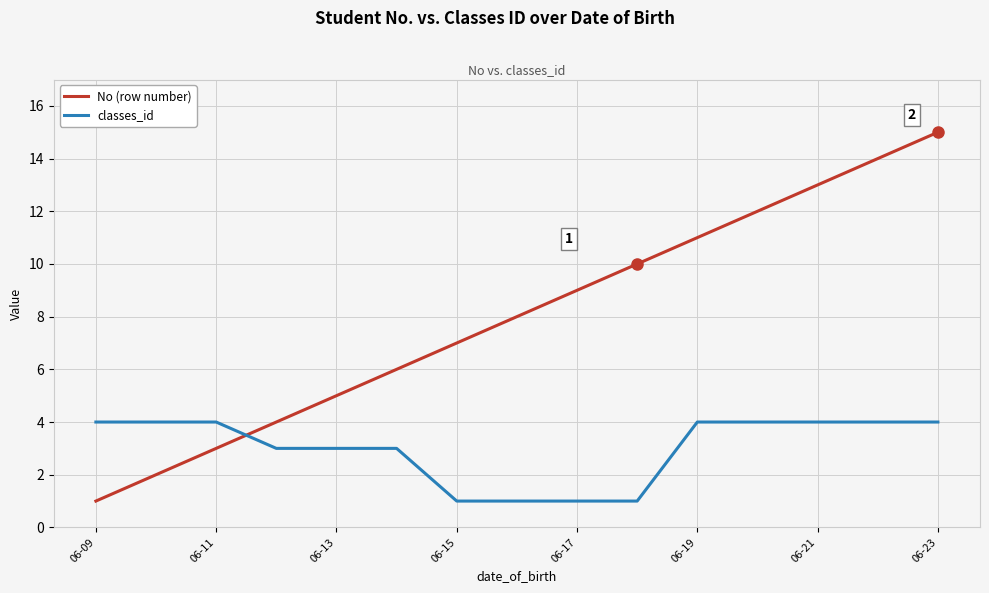

Rank the series by their maximum value, from lowest to highest.

classes_id, No (row number)